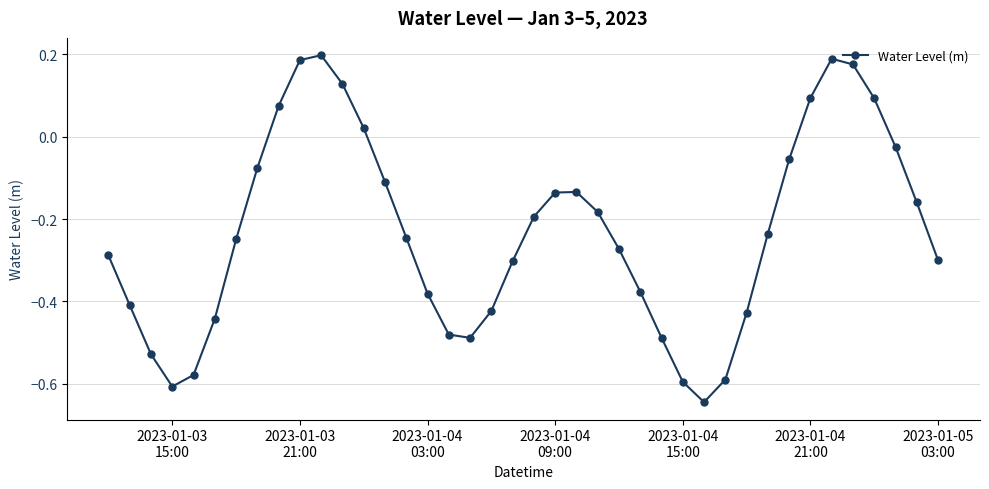

How many interior local valleys (lower than both neighbors) does the data have?

3